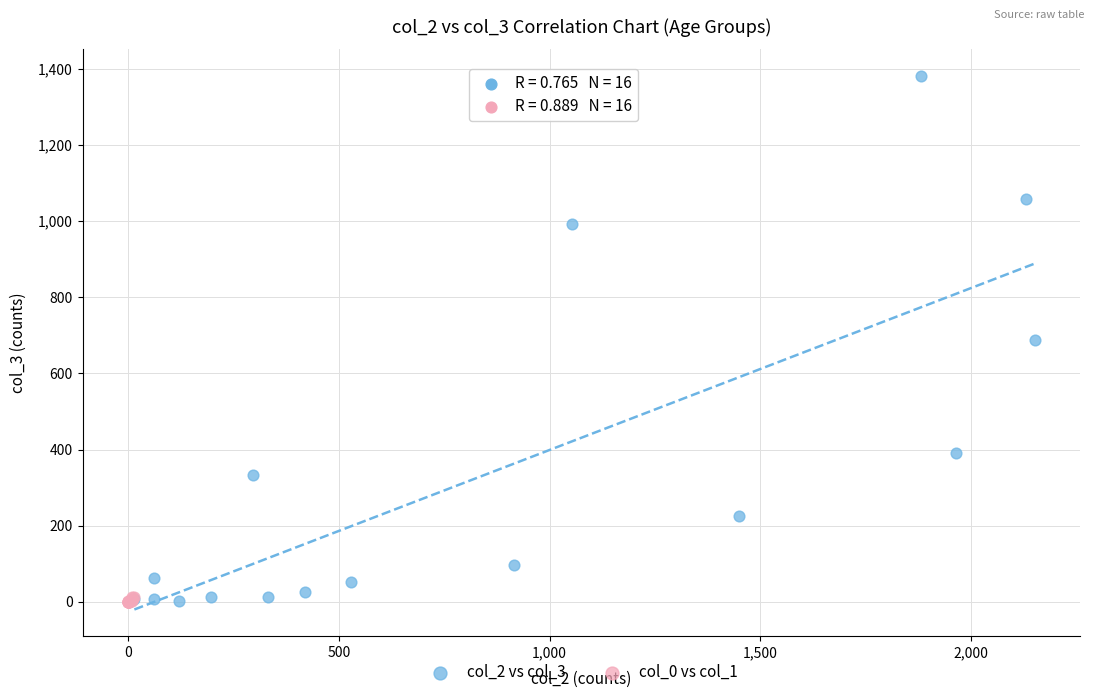

Which series reaches the maximum Y coordinate?

col_2 vs col_3